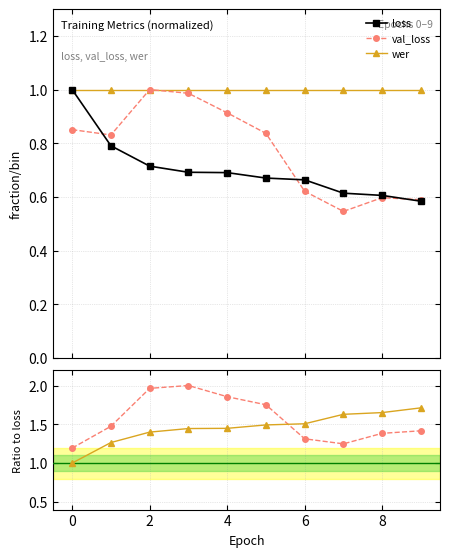

How many lines are shown in the chart?

5